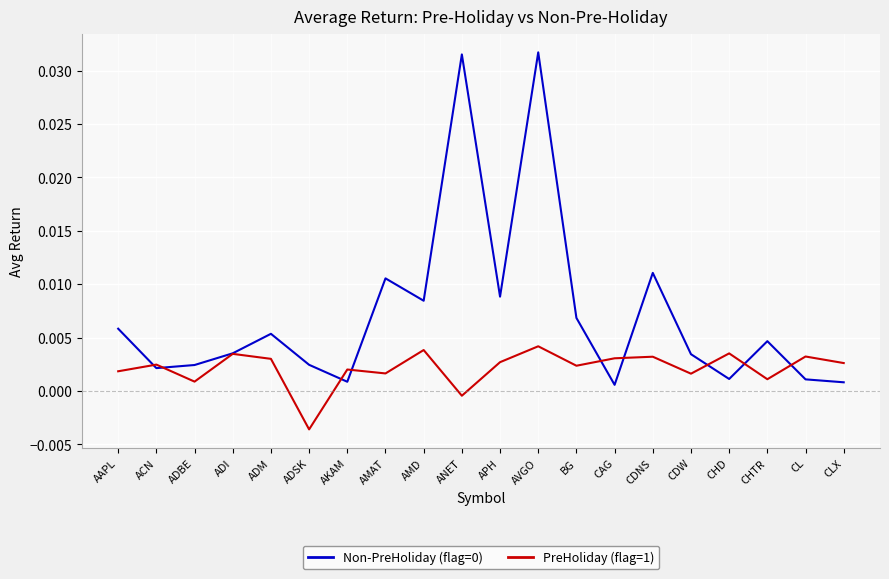

What position from the left is APH?

11